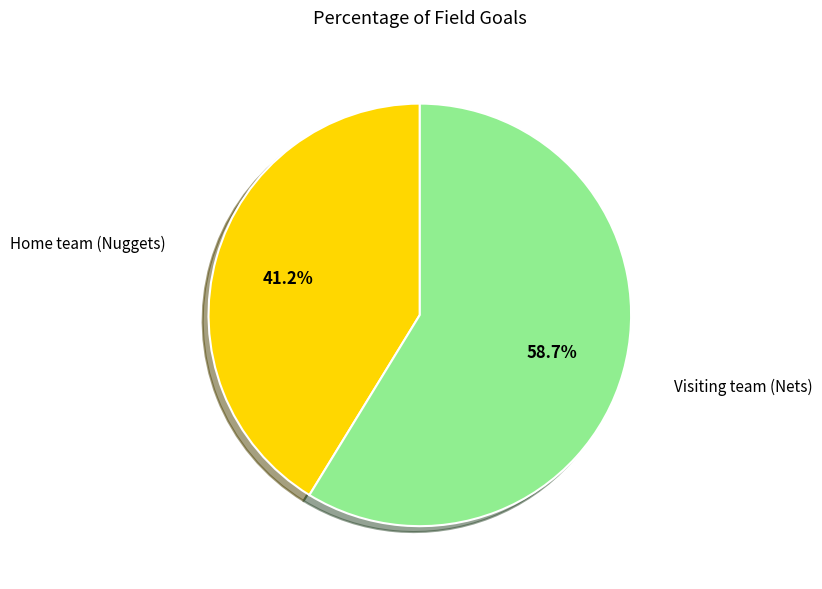

Is there any slice that represents more than half of the pie?

Yes